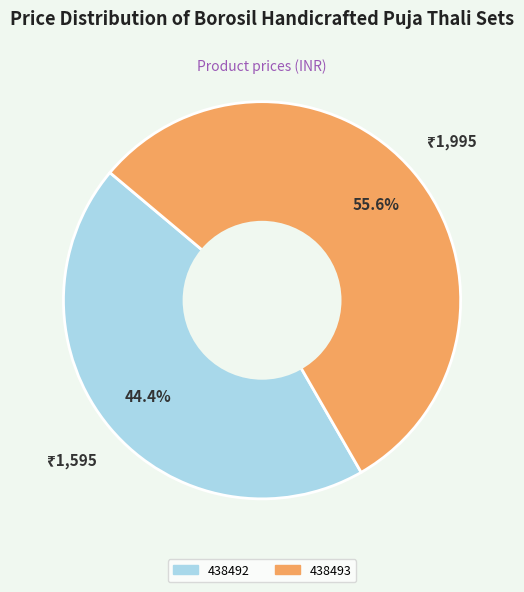

Rank the categories by value from lowest to highest.

438492, 438493